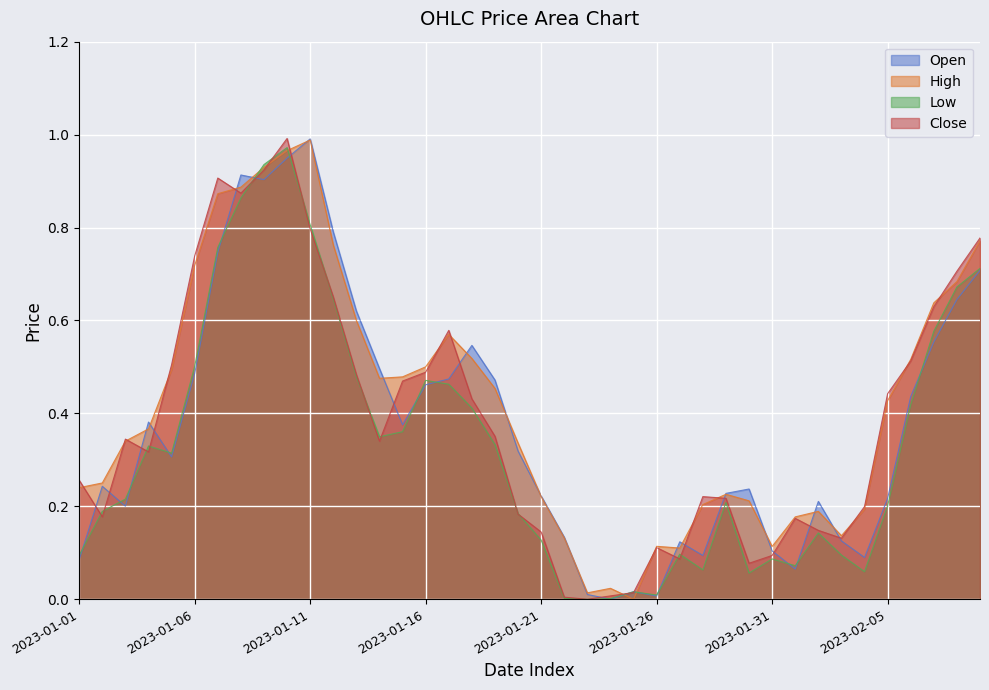

What is the maximum value for Low?

1.0